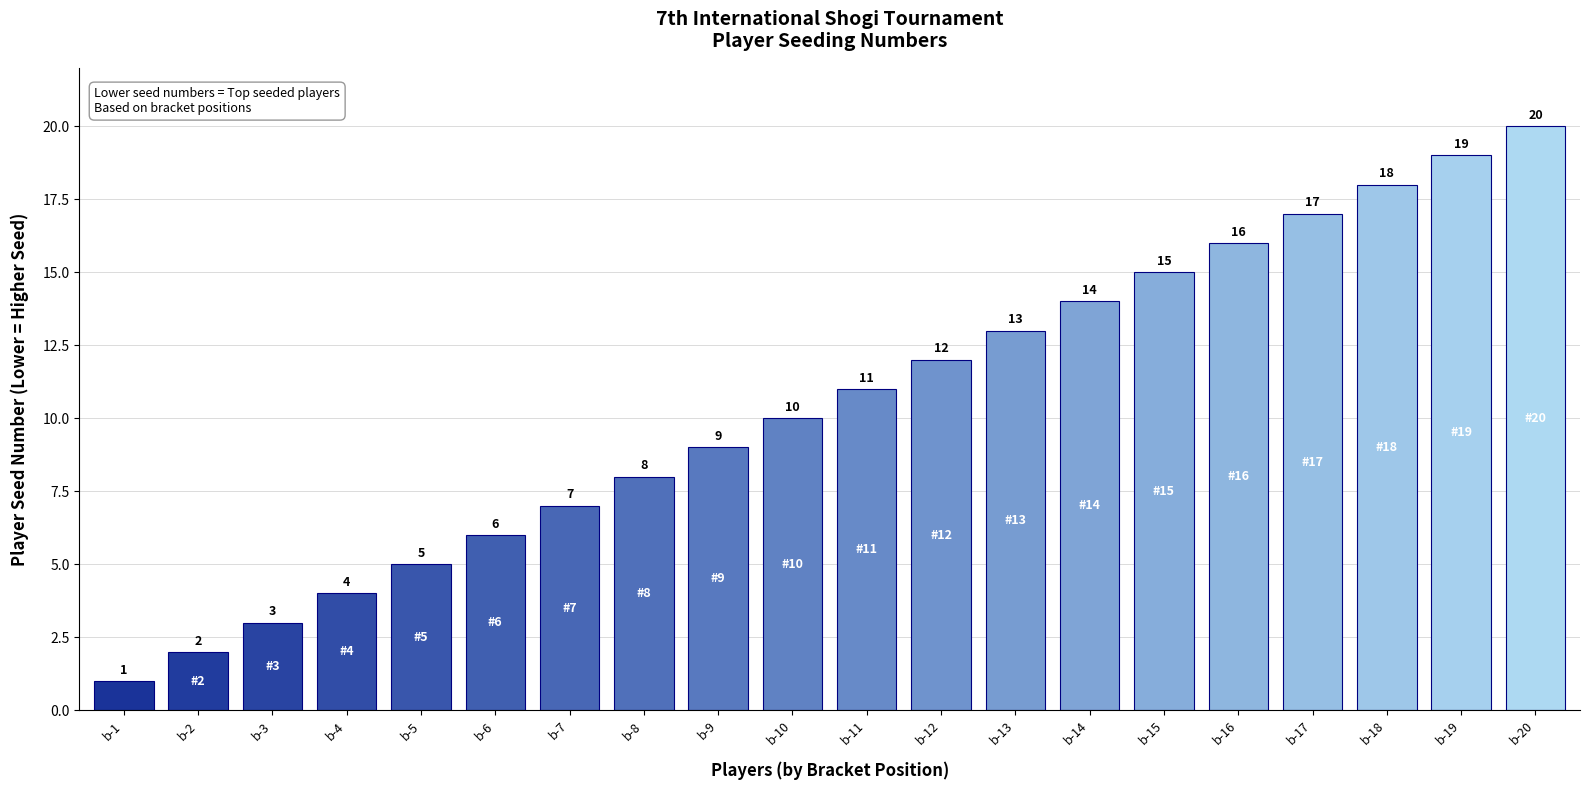

Read the value at b-16, to the nearest 10.

20